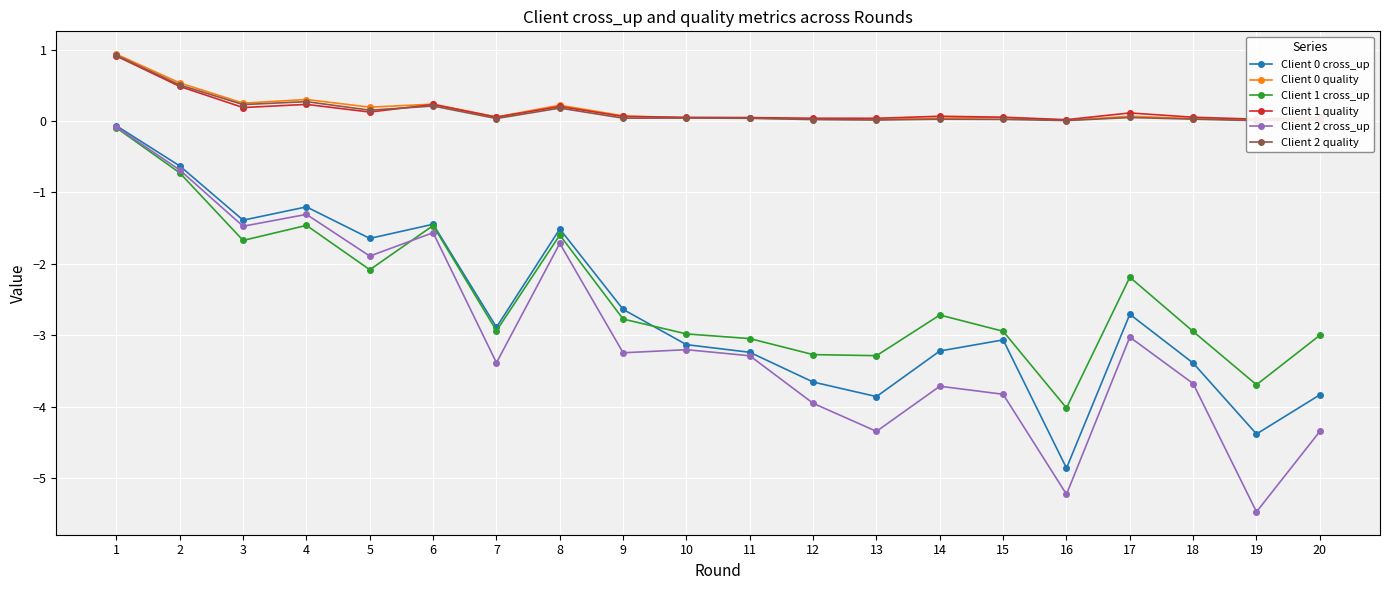

Which series has the largest total across all categories?

Client 0 quality